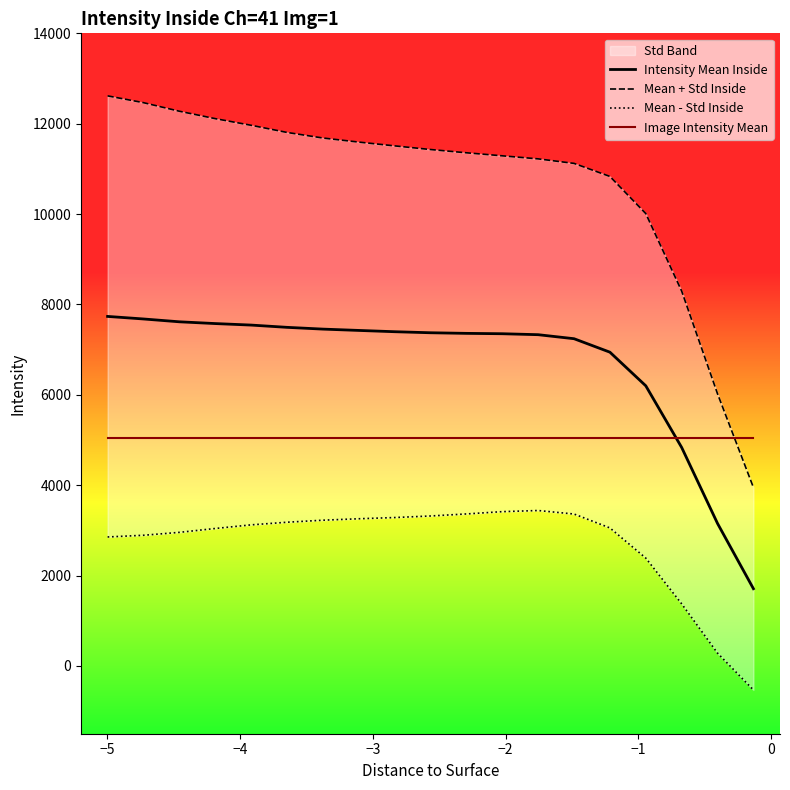

Which series has the widest spread of values?

Mean + Std Inside